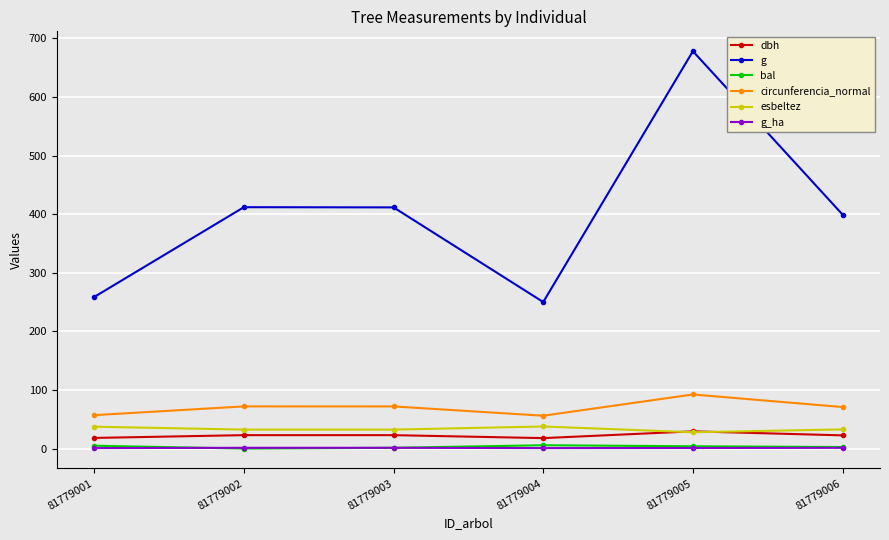

Is this an area chart (filled region under the line)?

No